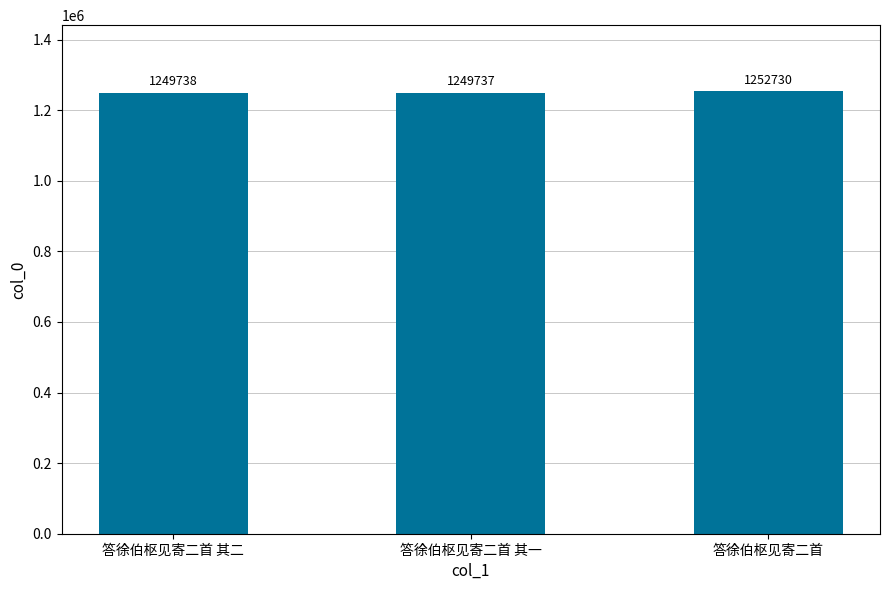

The chart shows a value of 1252730 at 答徐伯枢见寄二首. True or false?

True